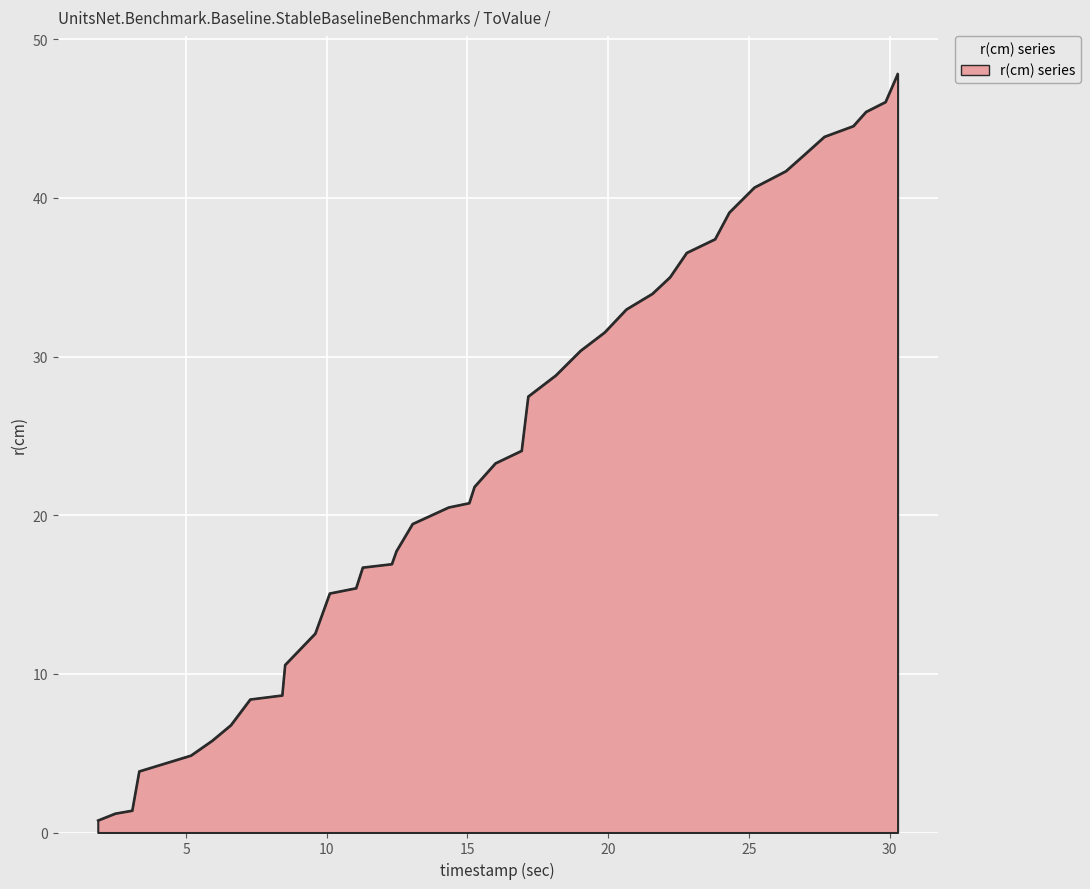

What is the difference between the maximum and minimum values?

47.1